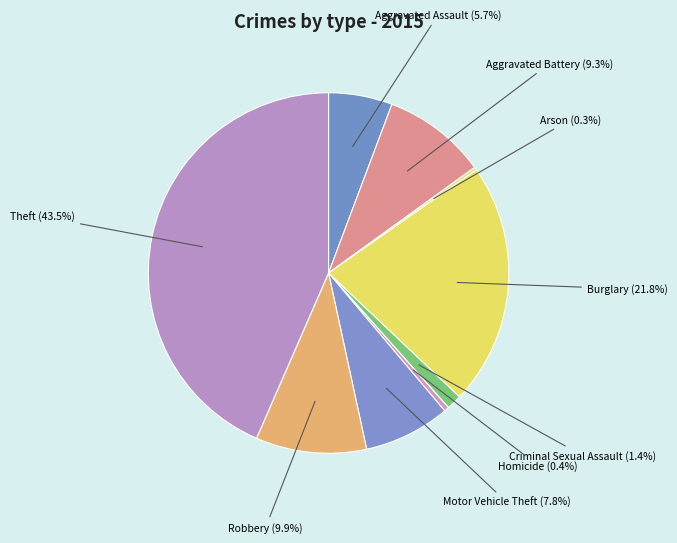

What percentage is NOT represented by Criminal Sexual Assault?

98.6%